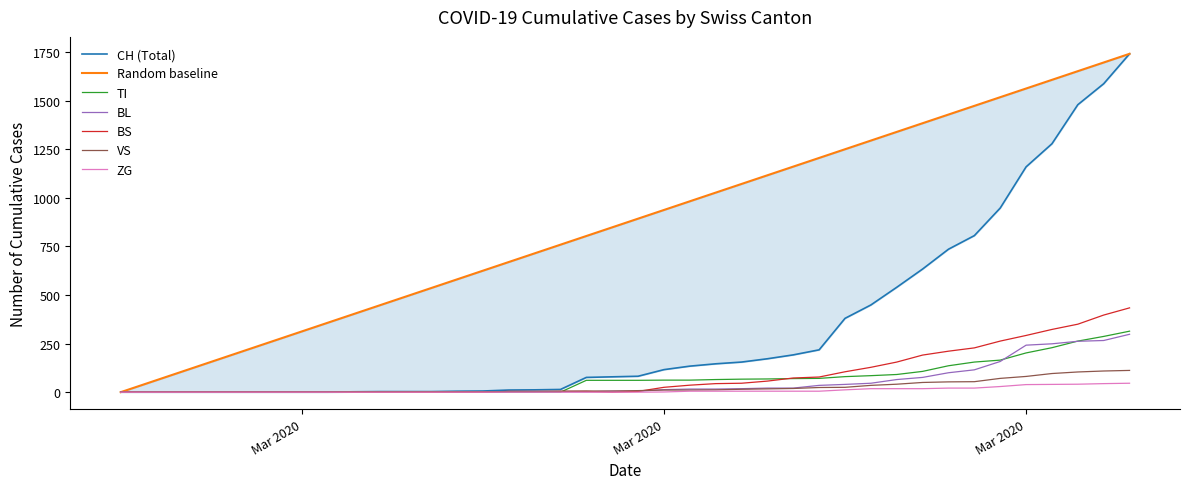

What is the average value of the VS series?

25